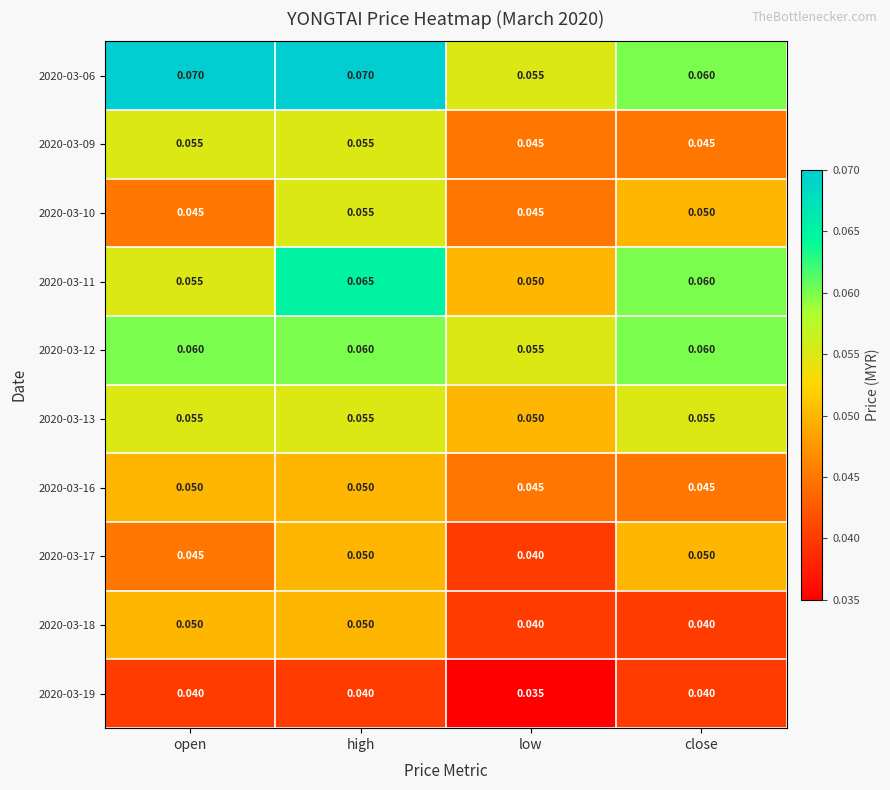

Which category has the lowest value across all series?

low